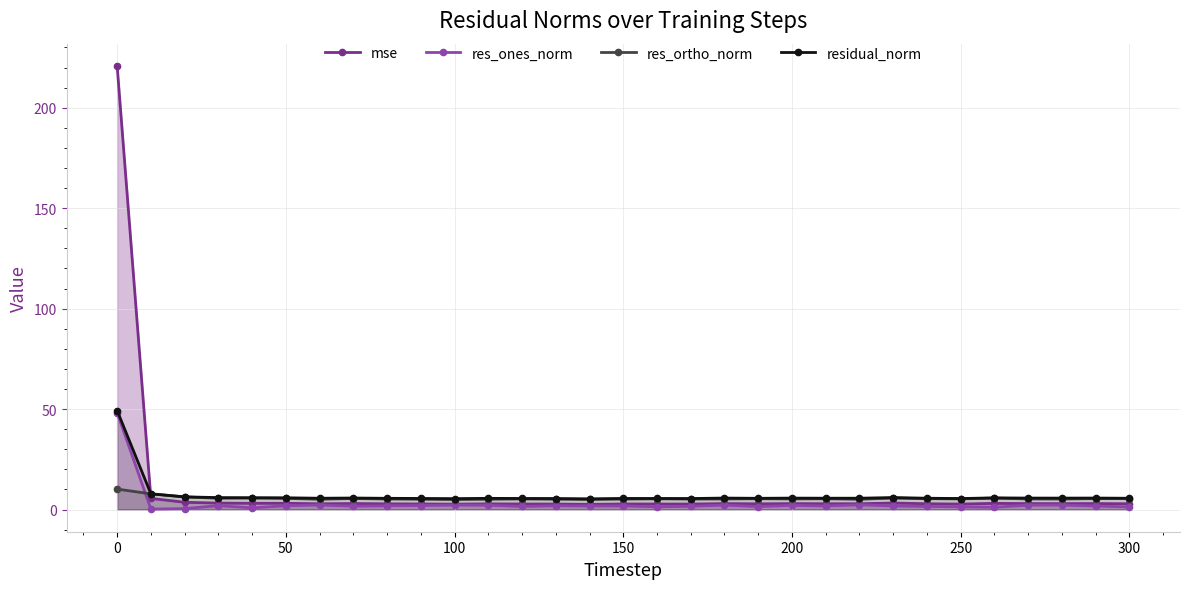

What is the maximum value shown in the chart?

220.8